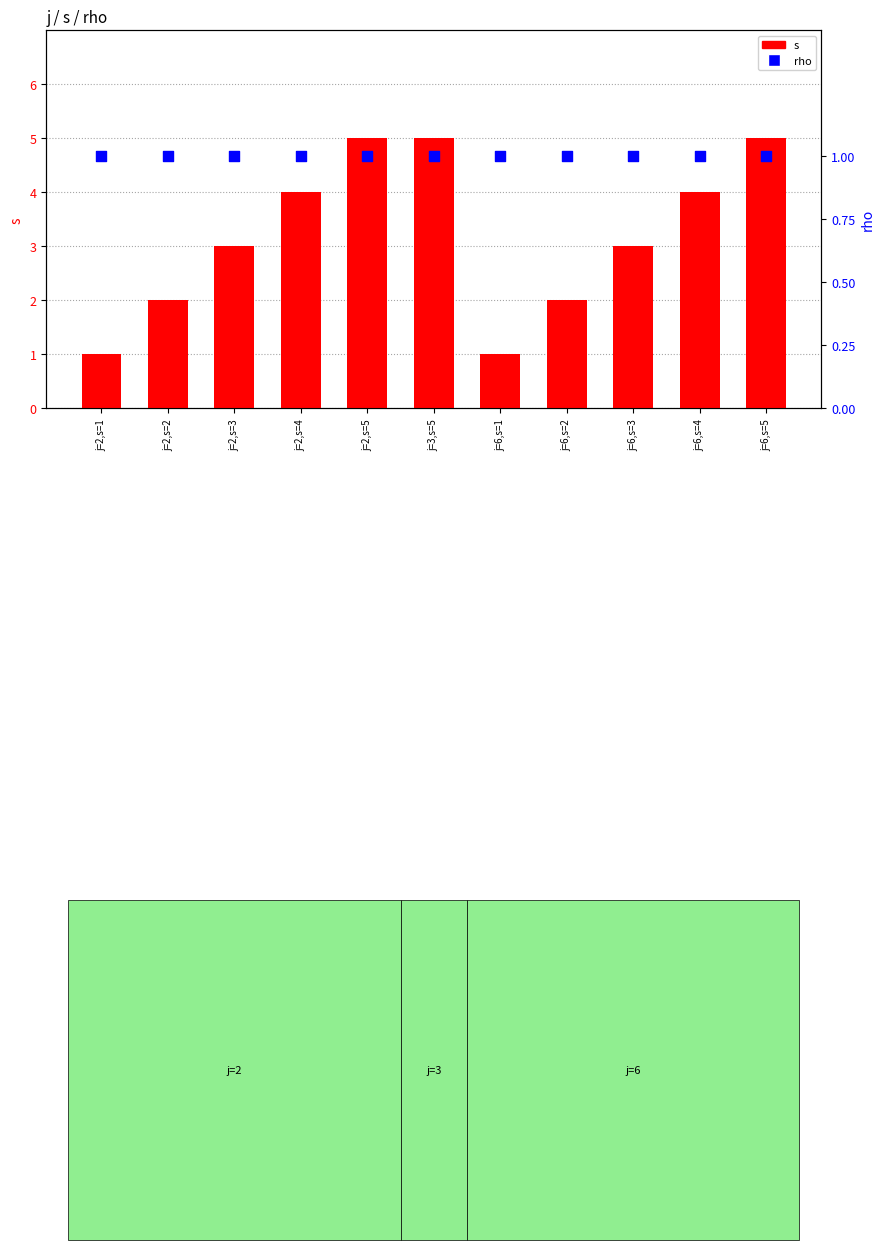

Which series has the largest Y range (max minus min)?

s